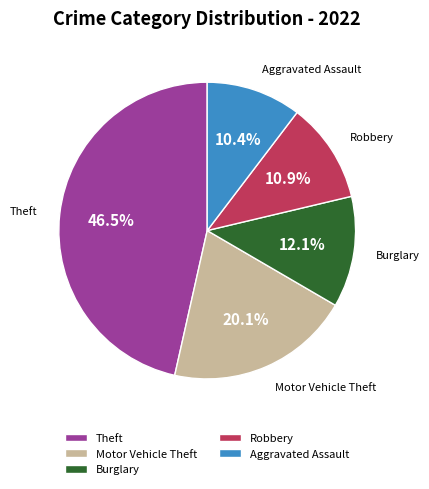

Which category has the smallest portion of the pie?

Aggravated Assault